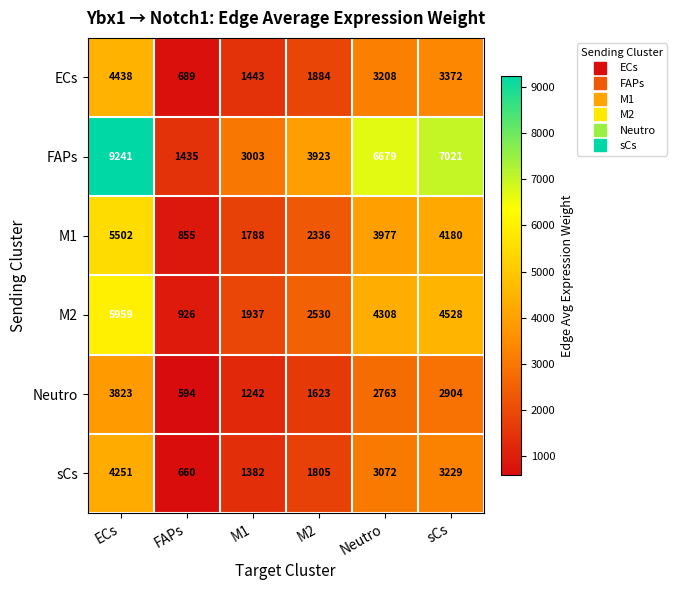

What is the average value of the M1 series?

3106